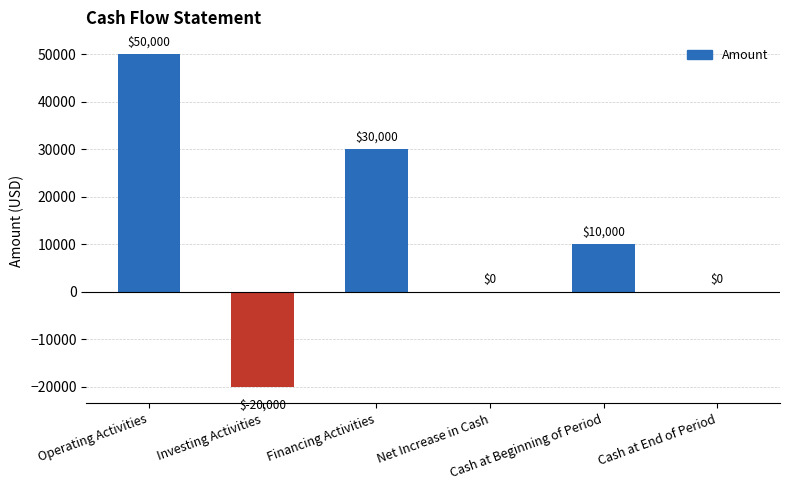

What is the difference between the values at Financing Activities and Cash at Beginning of Period?

20000